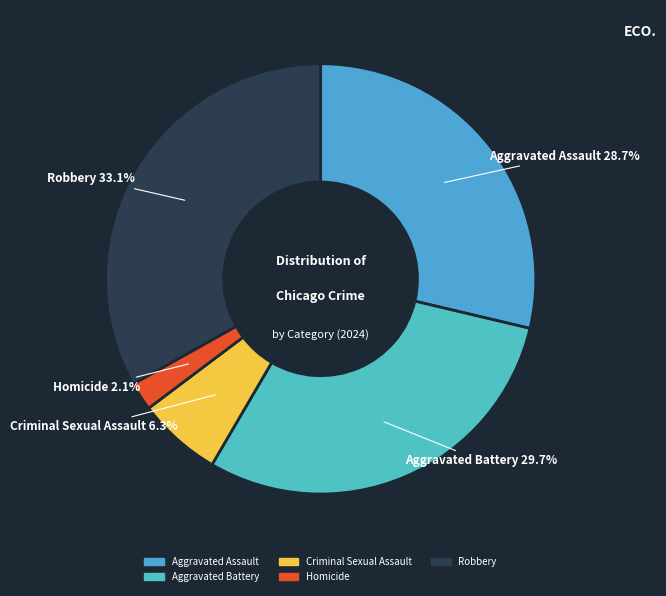

Between Criminal Sexual Assault and Robbery, which is larger?

Robbery